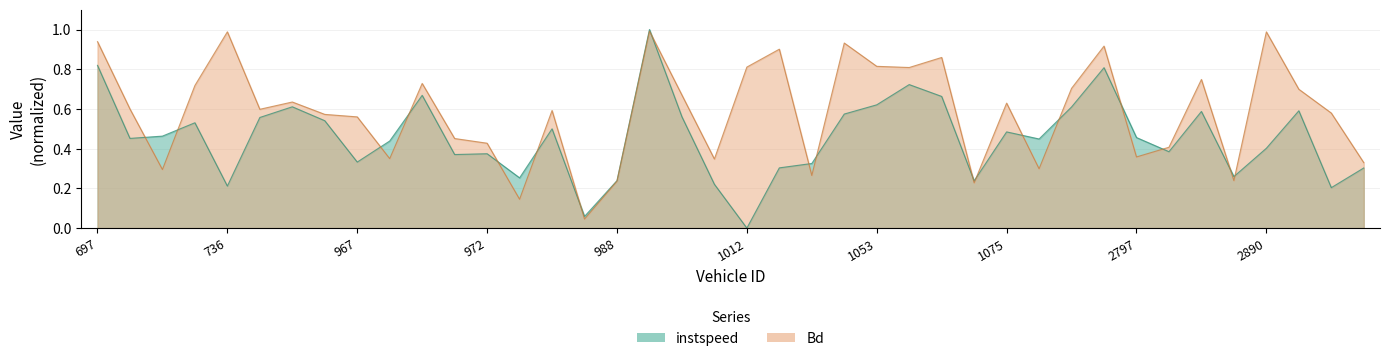

What is the difference between the highest and lowest values at 971?

0.1